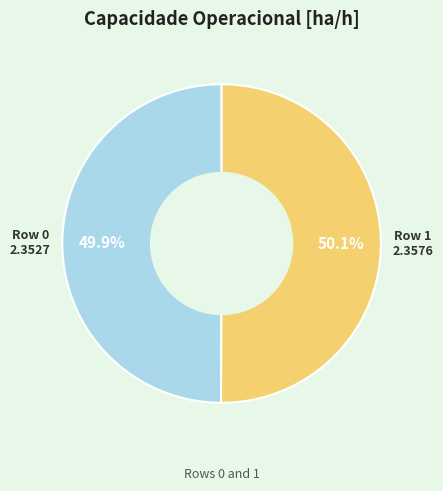

Count the number of slices in the pie.

2